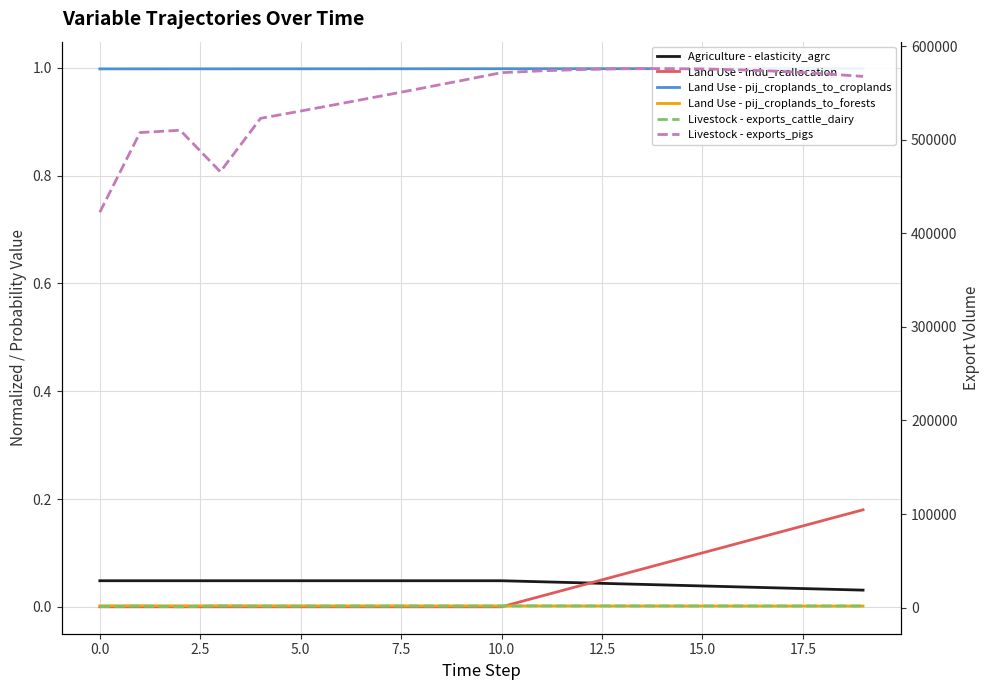

What are all the series names shown in the legend?

Agriculture - elasticity_agrc, Land Use - lndu_reallocation, Land Use - pij_croplands_to_croplands, Land Use - pij_croplands_to_forests, Livestock - exports_cattle_dairy, Livestock - exports_pigs